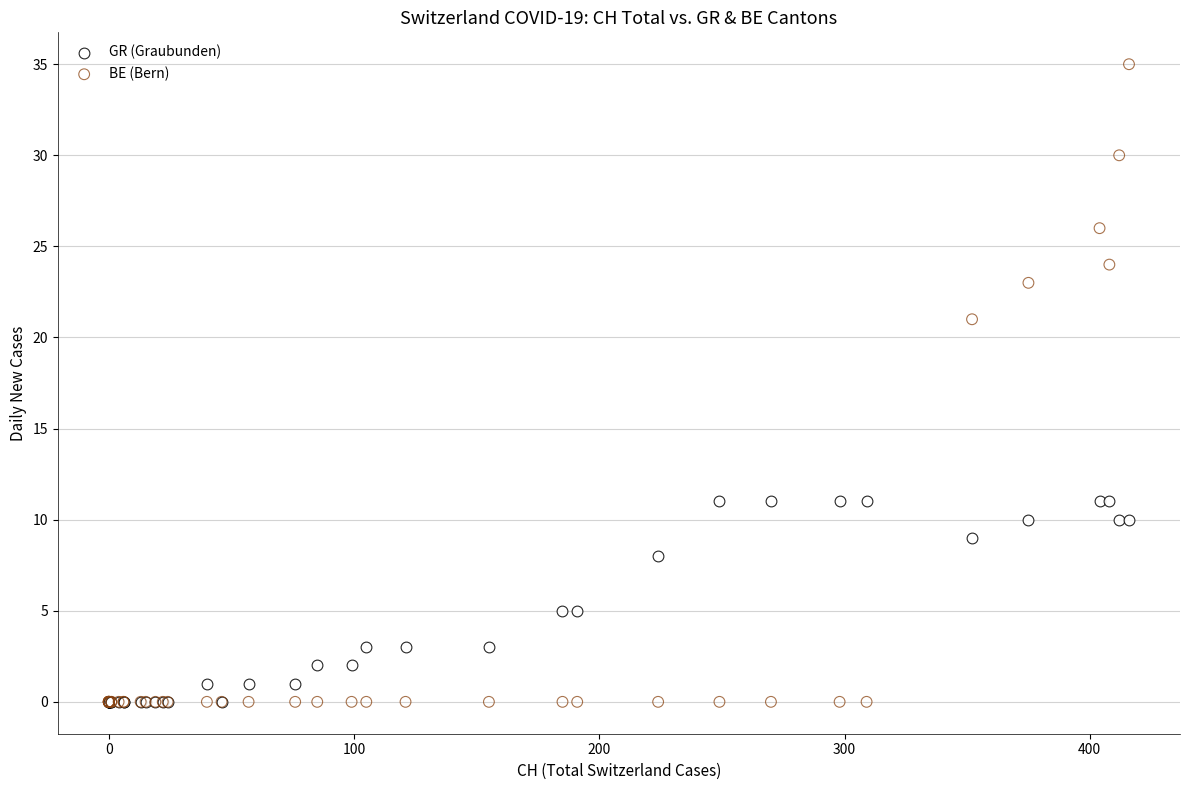

What are all the series names shown in the legend?

GR (Graubunden), BE (Bern)